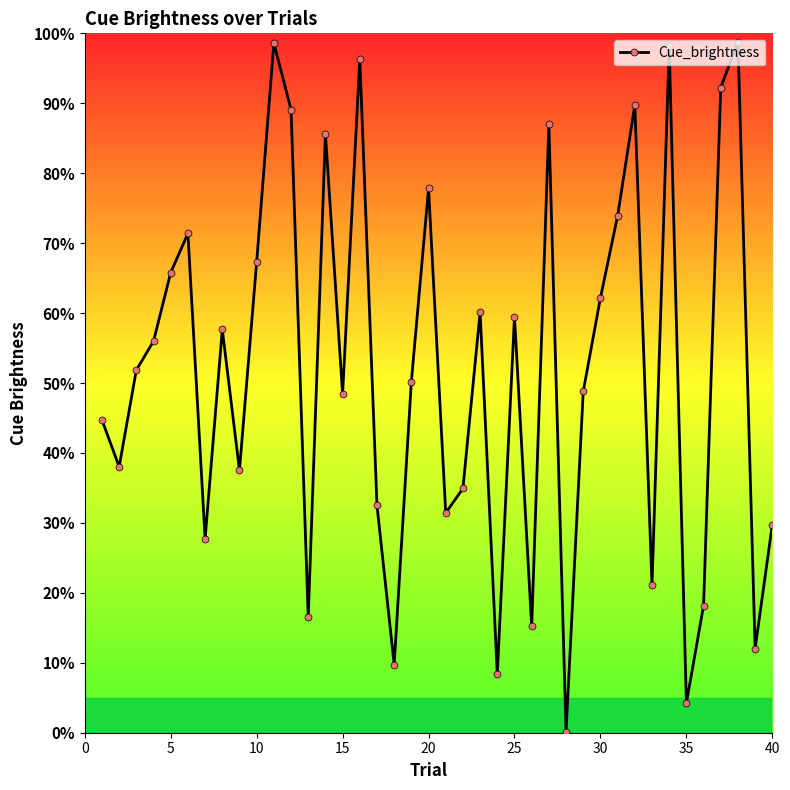

Reading left to right, extract all data points from this chart.

0.4	0.4	0.5	0.6	0.7	0.7	0.3	0.6	0.4	0.7	1.0	0.9	0.2	0.9	0.5	1.0	0.3	0.1	0.5	0.8	0.3	0.3	0.6	0.1	0.6	0.2	0.9	0.0	0.5	0.6	0.7	0.9	0.2	1.0	0.0	0.2	0.9	1.0	0.1	0.3